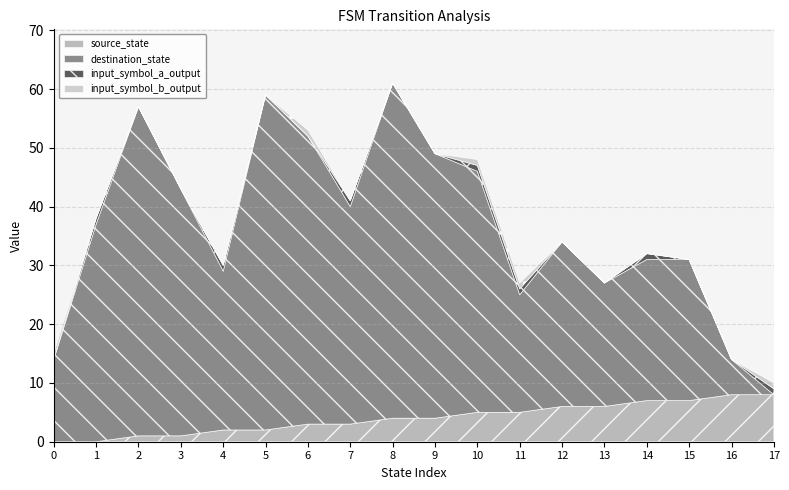

What is the difference between the input_symbol_a_output values at 5 and 1?

1